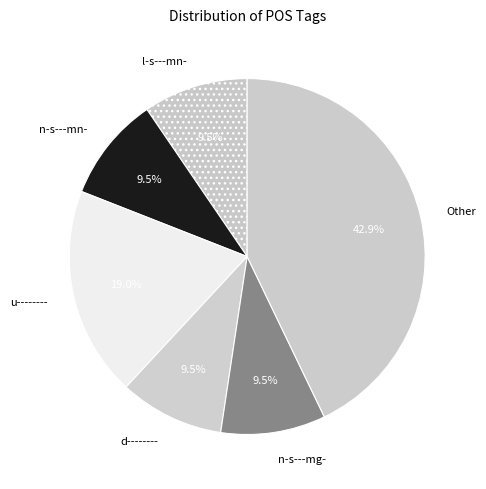

Which slice is the largest?

Other